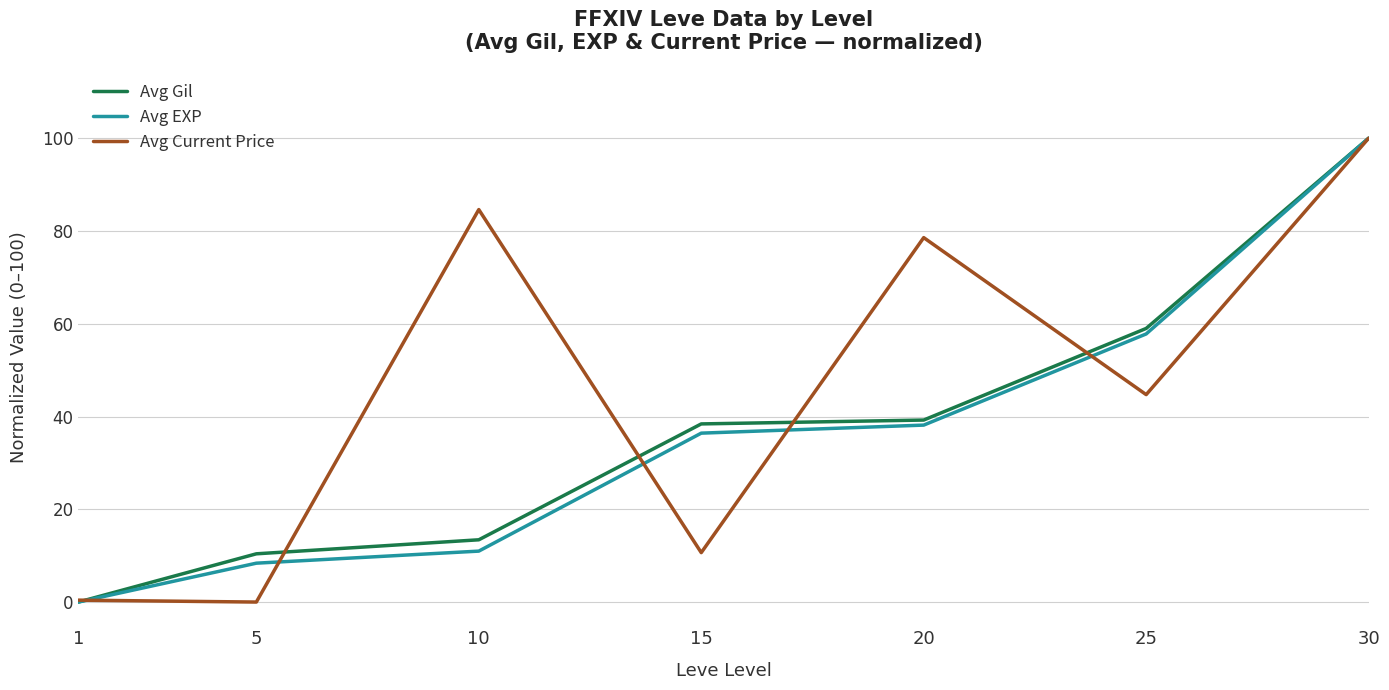

What is the sum of the Avg EXP values at 10 and 15?

47.4